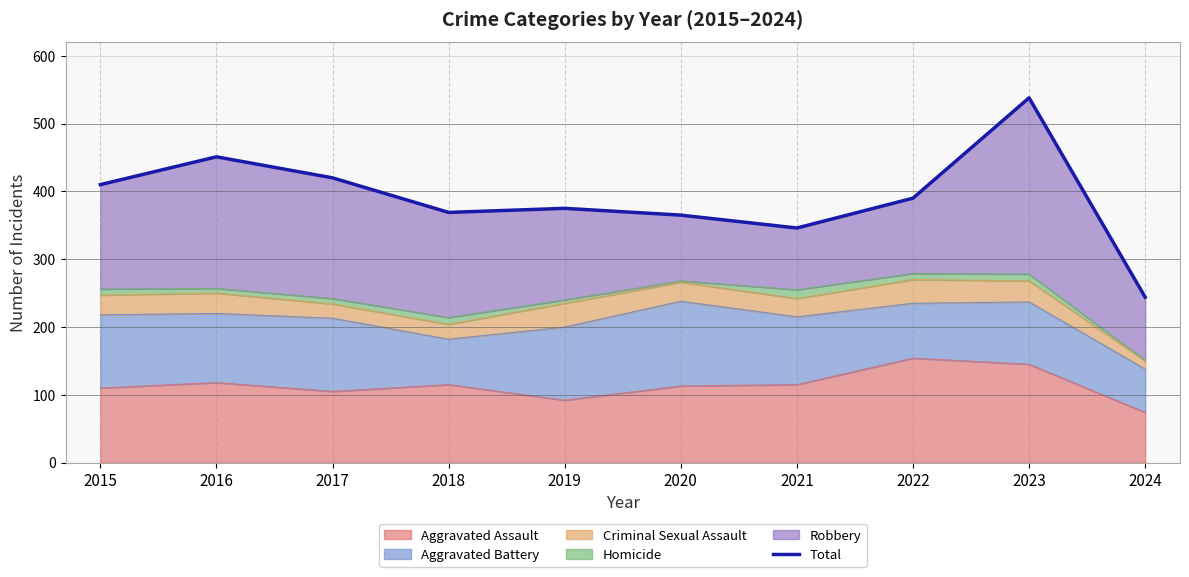

How many data points does each series have?

10